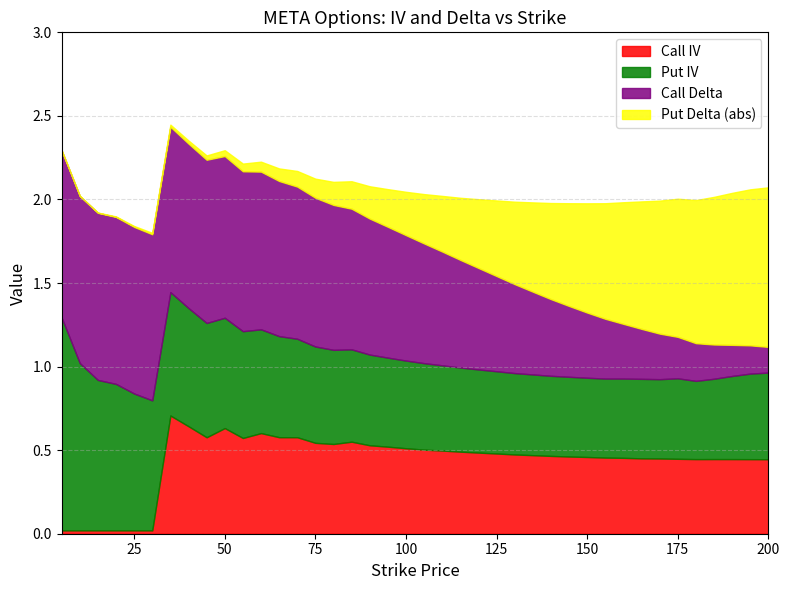

Is it true that Put IV equals 0.2 at 175?

False